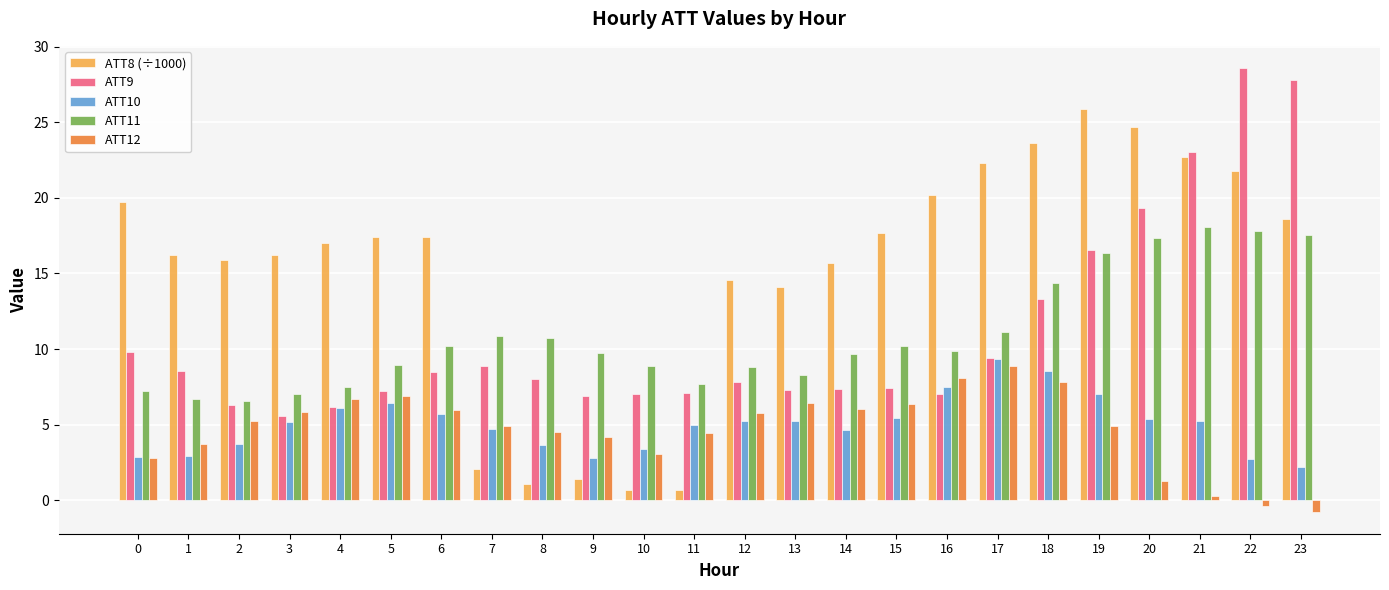

Rank the series at 14 from lowest to highest value.

ATT10, ATT12, ATT9, ATT11, ATT8 (÷1000)